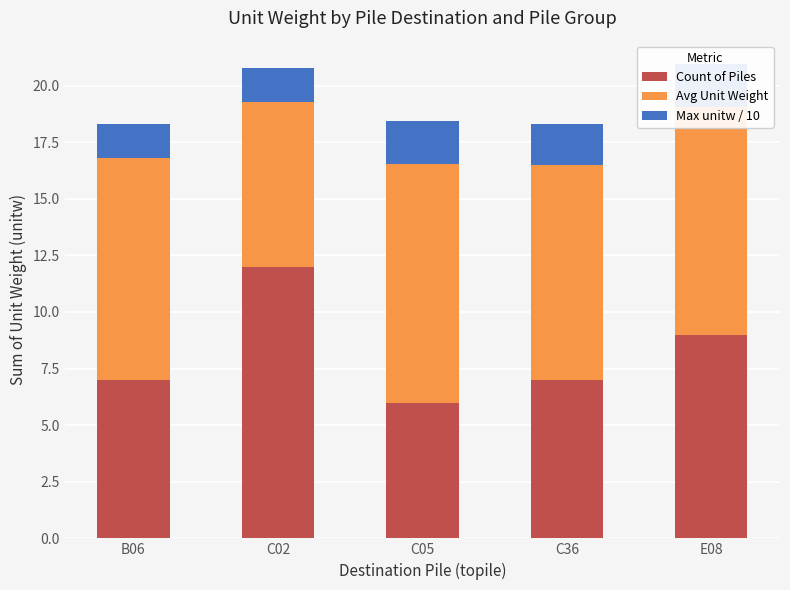

What is the lowest value of the Count of Piles series?

6.0